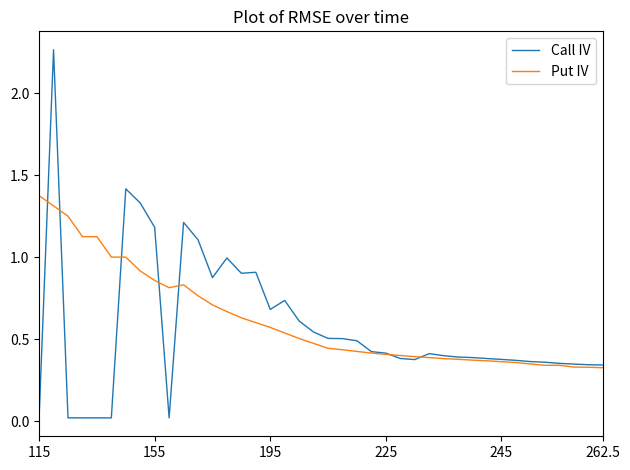

List the series in order of their peak value, highest first.

Call IV, Put IV